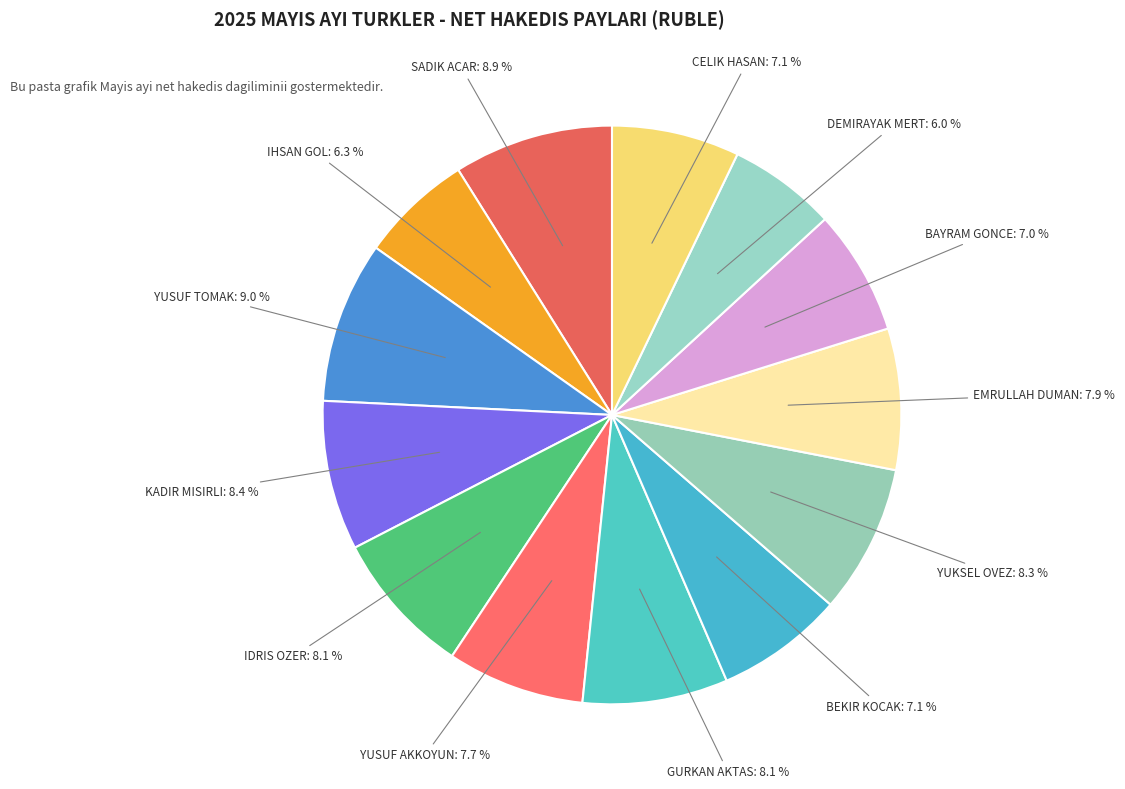

Count the number of slices in the pie.

13